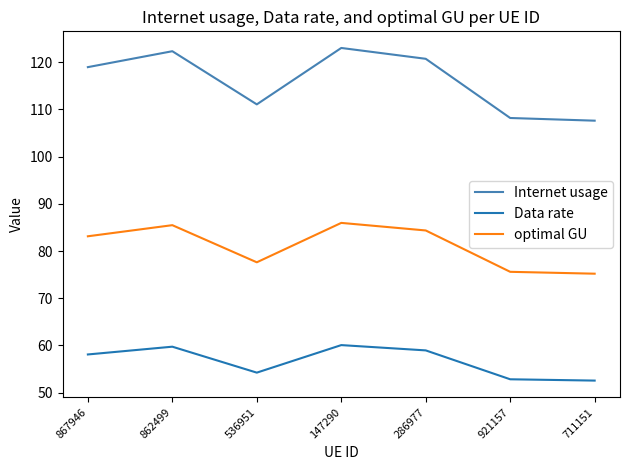

At how many categories does at least one series exceed 118?

4